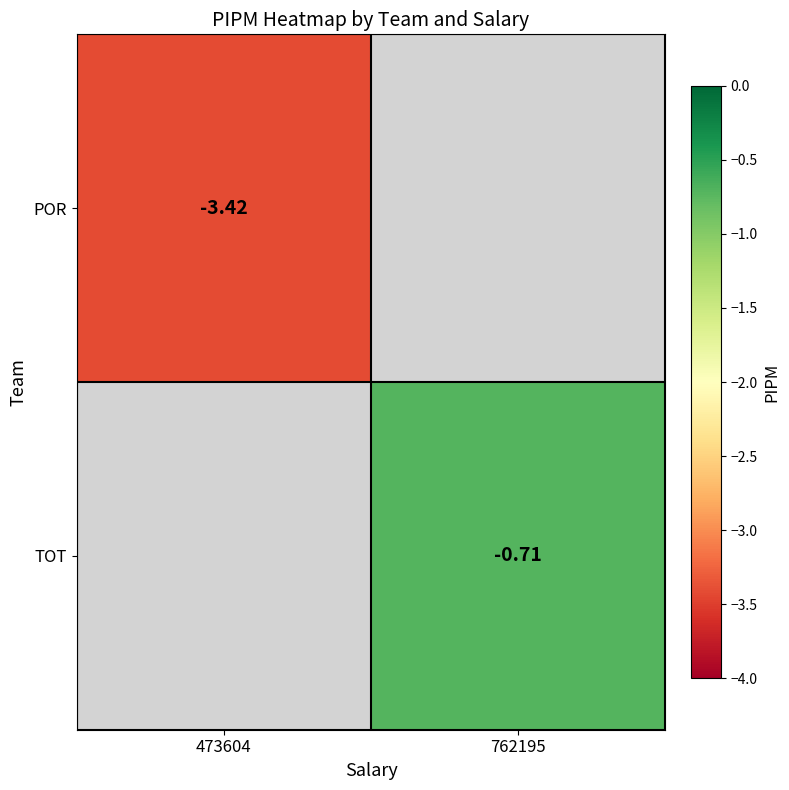

Which label corresponds to the largest value in the chart?

762195